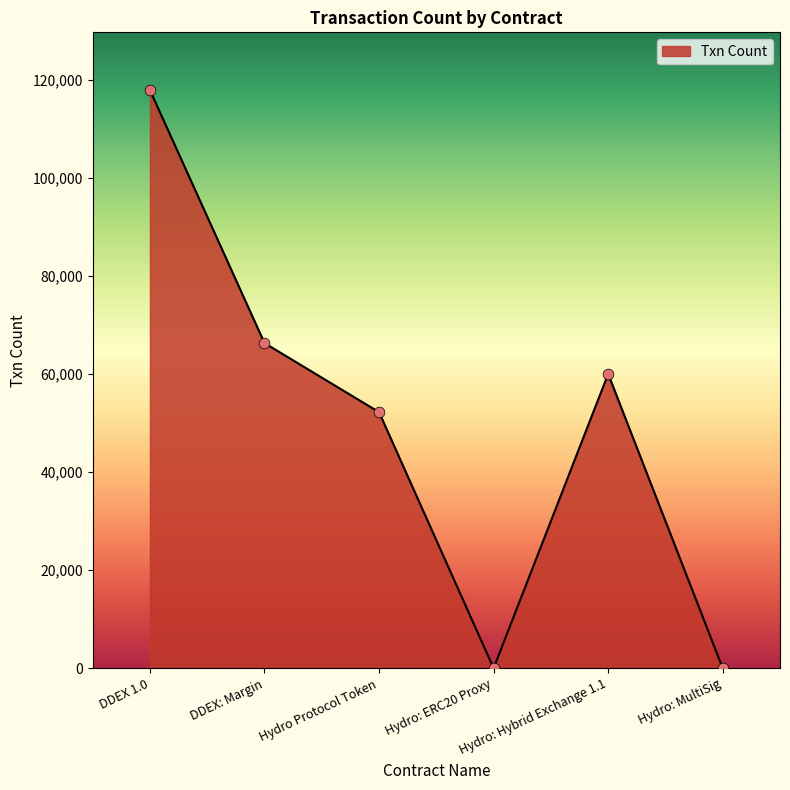

Approximately how many times larger is the value at DDEX 1.0 compared to Hydro: Hybrid Exchange 1.1?

2.0